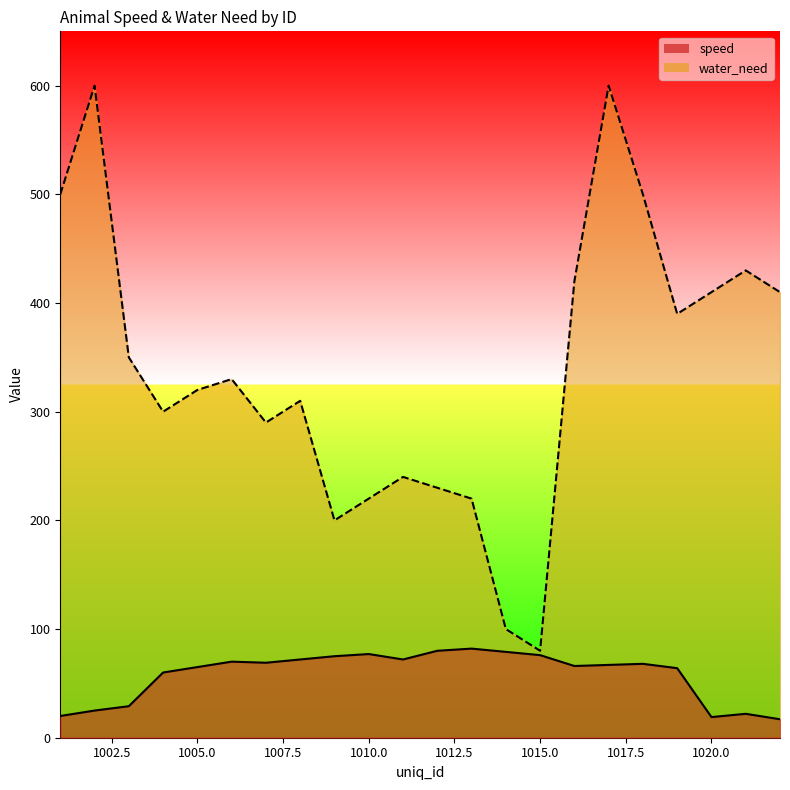

Reading left to right, what are all the values shown in this chart?

speed: 1001=20	1002=25	1003=29	1004=60	1005=65	1006=70	1007=69	1008=72	1009=75	1010=77	1011=72	1012=80	1013=82	1014=79	1015=76	1016=66	1017=67	1018=68	1019=64	1020=19	1021=22	1022=17
water_need: 1001=500	1002=600	1003=350	1004=300	1005=320	1006=330	1007=290	1008=310	1009=200	1010=220	1011=240	1012=230	1013=220	1014=100	1015=80	1016=420	1017=600	1018=500	1019=390	1020=410	1021=430	1022=410